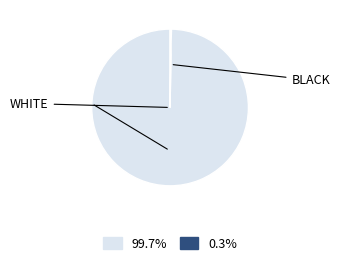

Does any single category account for the majority?

Yes